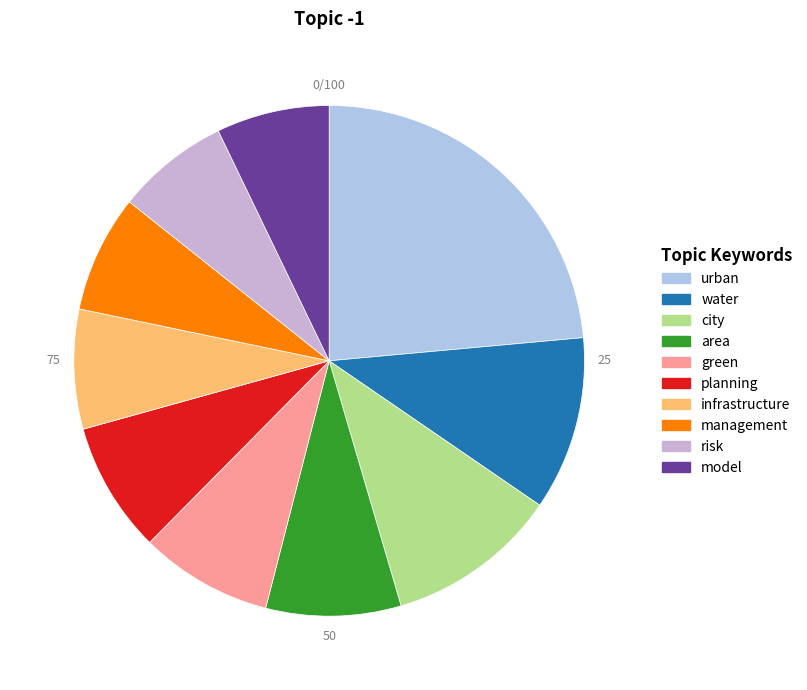

What percentage is NOT represented by green?

91.6%